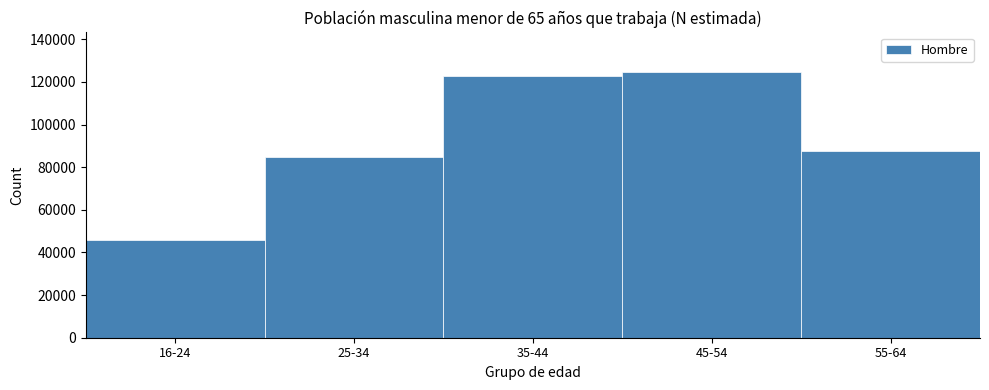

Reading left to right, extract all data points from this chart.

46003	84624	123032	124578	87515